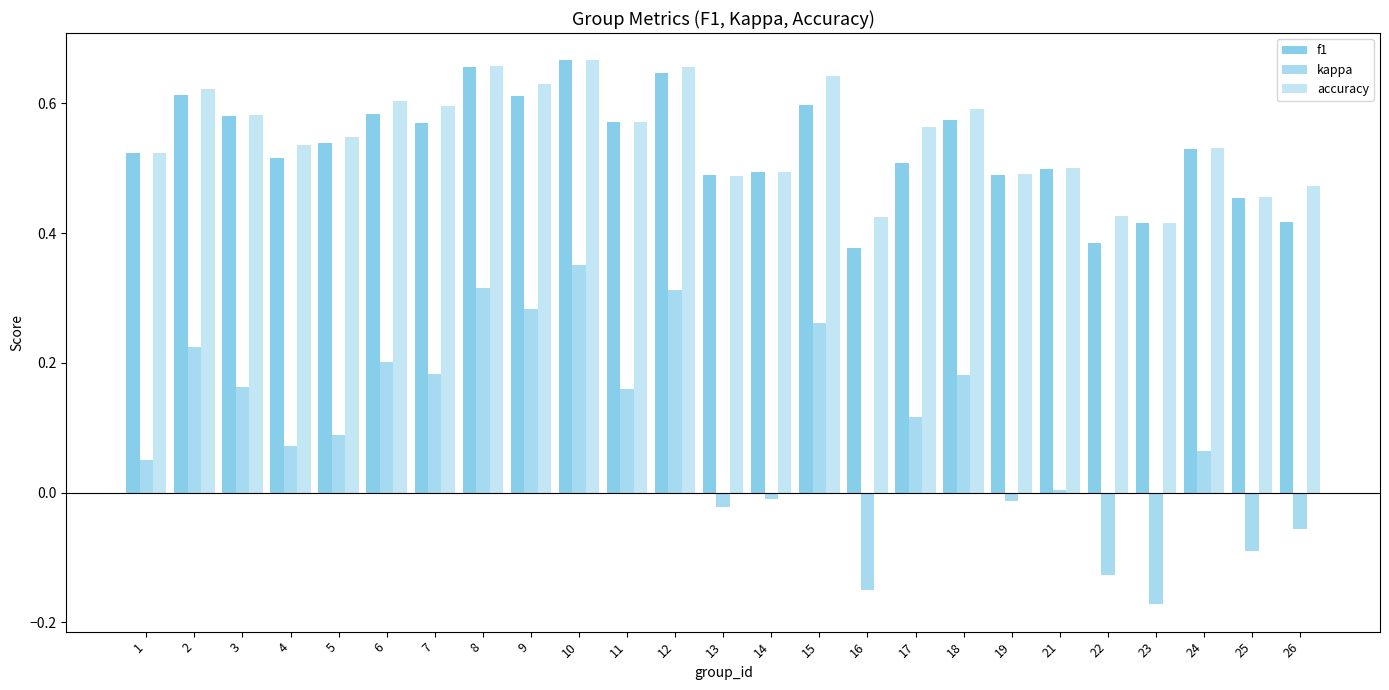

The kappa series shows 0.0 at 1. True or false?

True